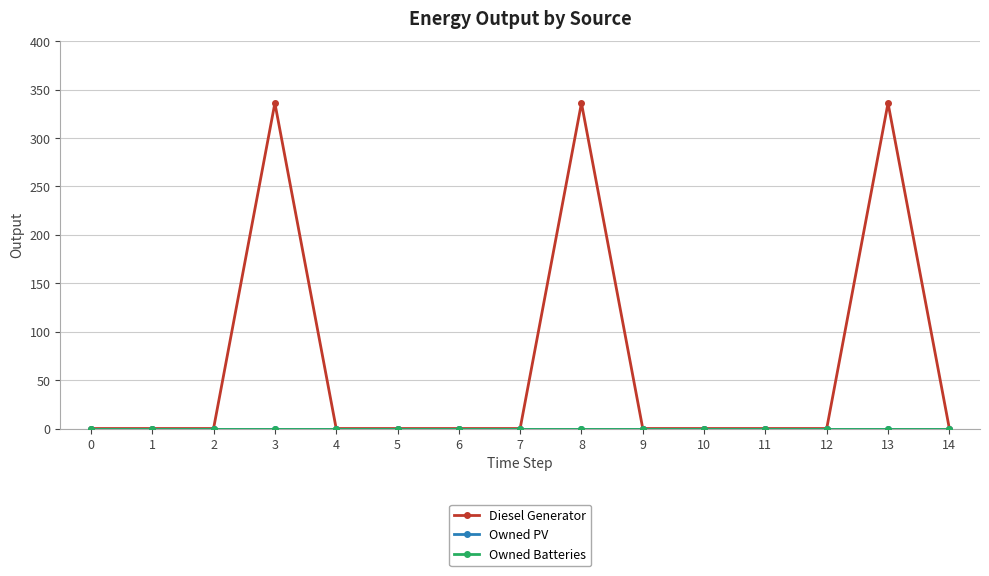

Reading left to right, extract all data points from this chart.

Diesel Generator: 0=0	1=0	2=0	3=336	4=0	5=0	6=0	7=0	8=336	9=0	10=0	11=0	12=0	13=336	14=0
Owned PV: 0=0	1=0	2=0	3=0	4=0	5=0	6=0	7=0	8=0	9=0	10=0	11=0	12=0	13=0	14=0
Owned Batteries: 0=0	1=0	2=0	3=0	4=0	5=0	6=0	7=0	8=0	9=0	10=0	11=0	12=0	13=0	14=0